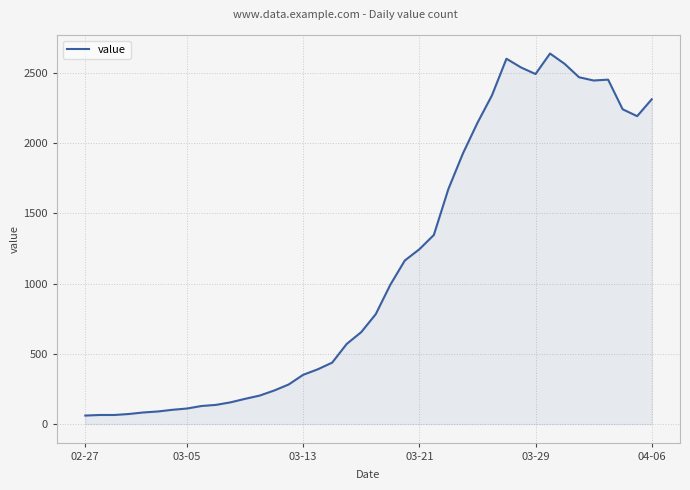

What is the smallest value displayed?

61